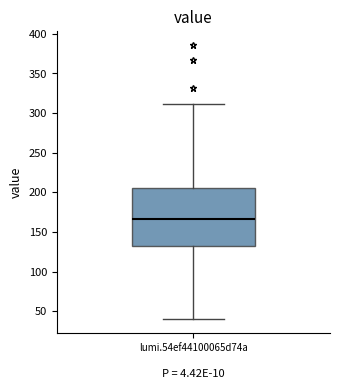

Transcribe this box plot: give where the median line is, the range the box spans, and where the two whiskers end, as read against the y-axis. The values are not printed on the chart, so give them approximately, as read against the axis.

median 165, box 130 to 205, whiskers 40 to 310